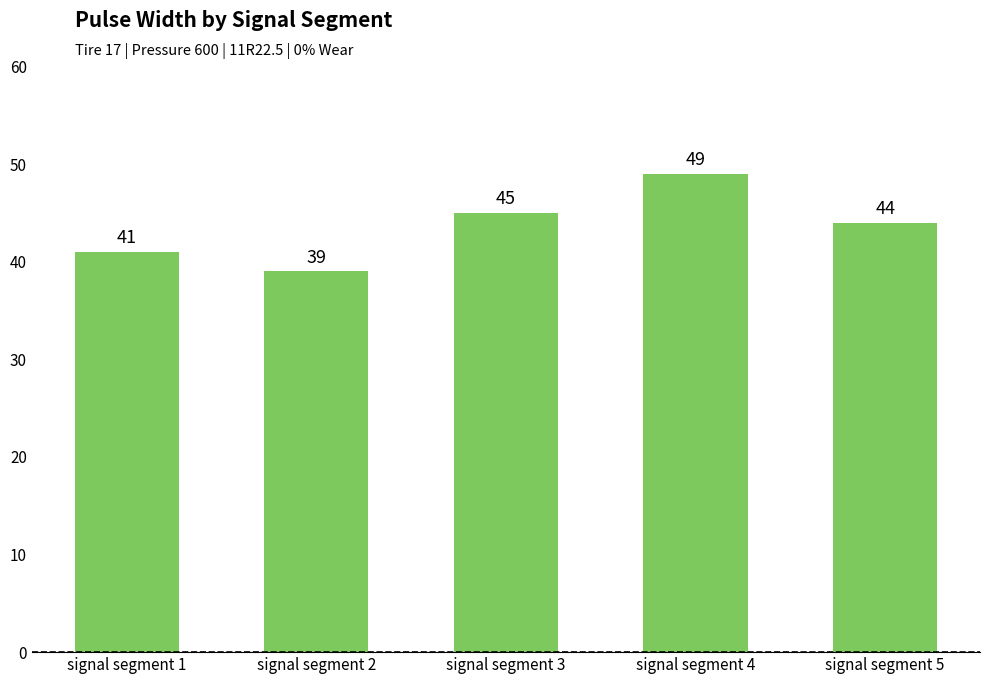

Are the bars grouped side by side (vs. stacked)?

No